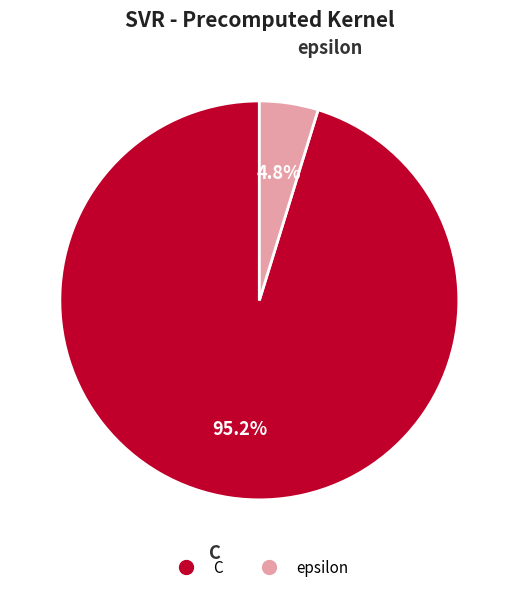

Which category has the smallest portion of the pie?

epsilon